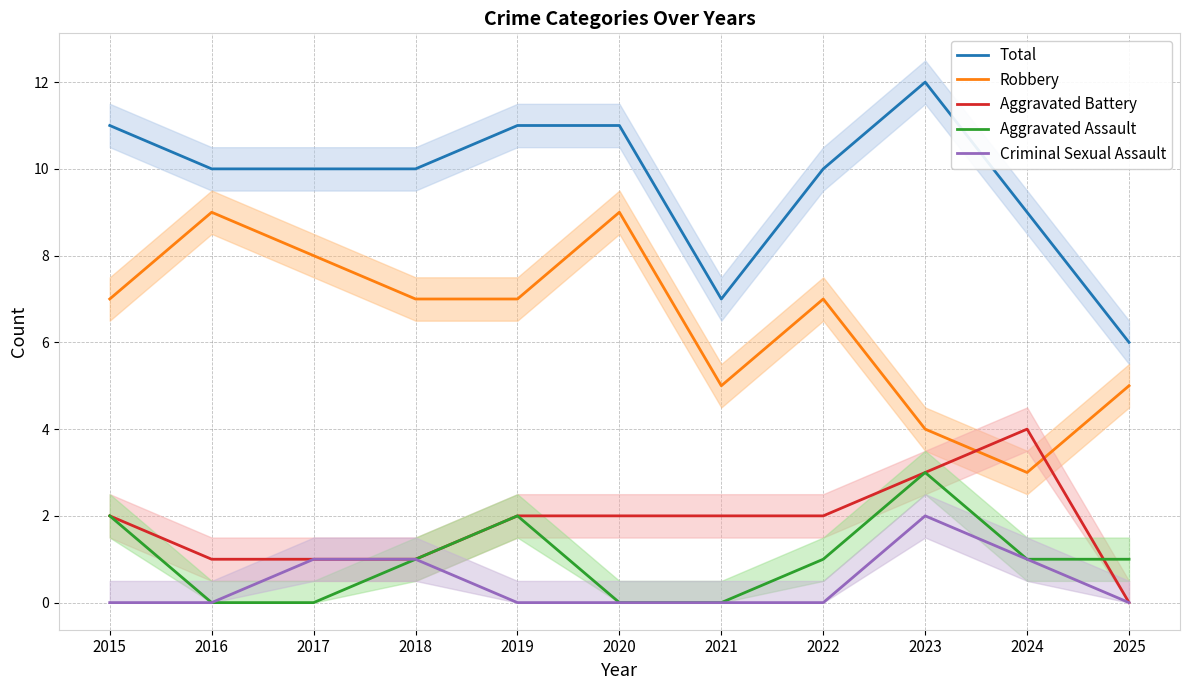

What is the lowest value of the Total series?

6